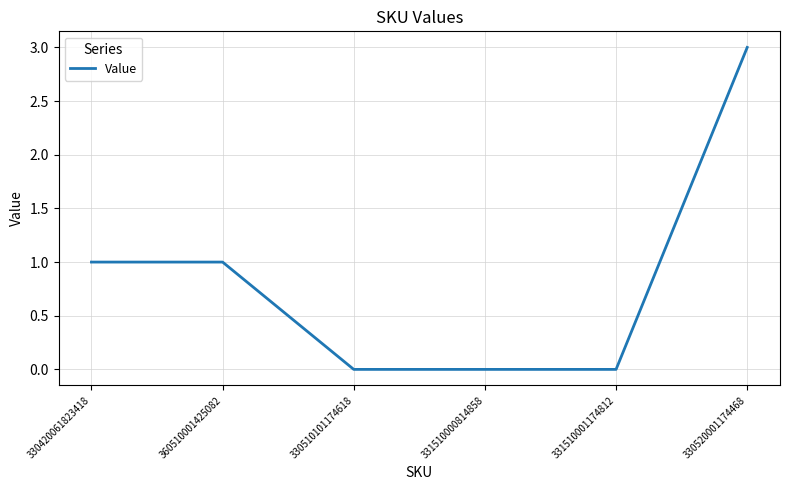

The chart shows a value of 2 at 330420061823418. True or false?

False